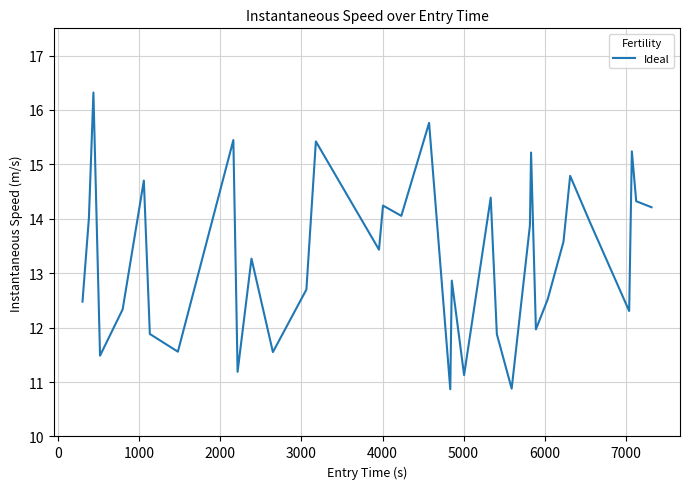

What is the maximum value shown in the chart?

16.3